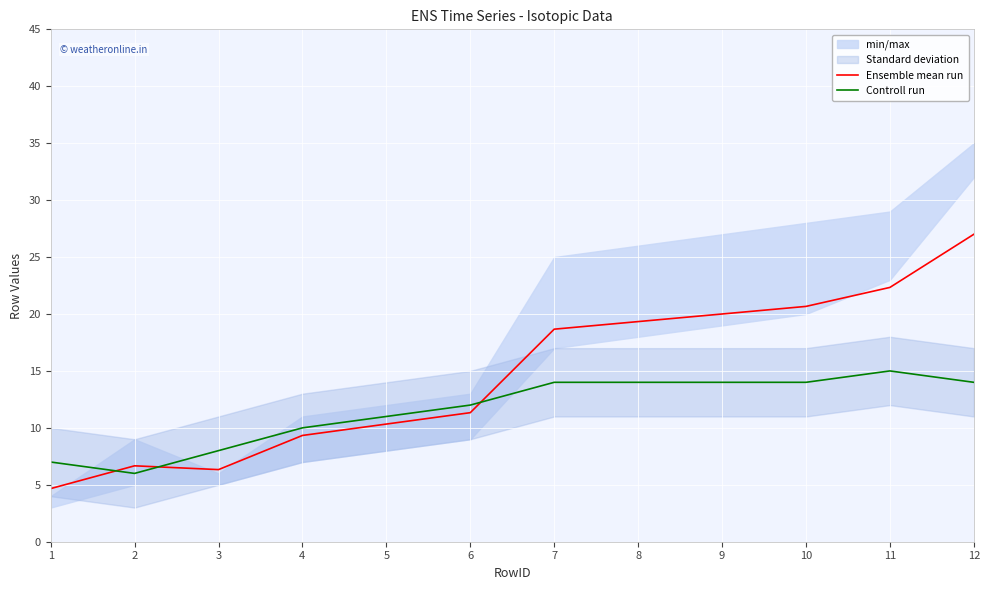

What is the value of the Ensemble mean run point at the 8th from the left?

19.3